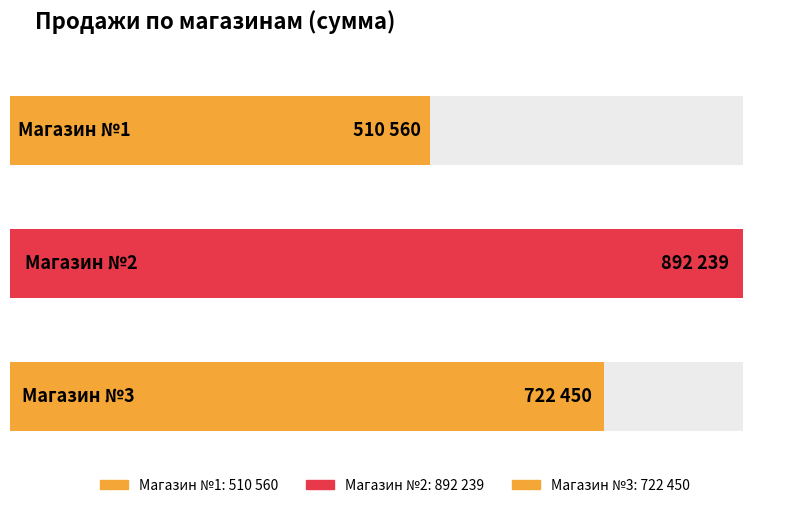

Which series has the largest total across all categories?

№2